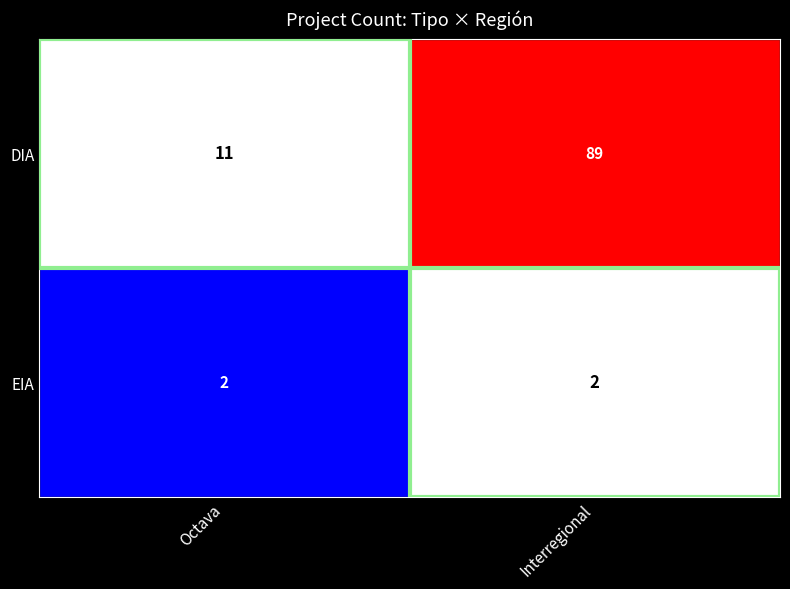

At which category is the sum across all series the highest?

Interregional